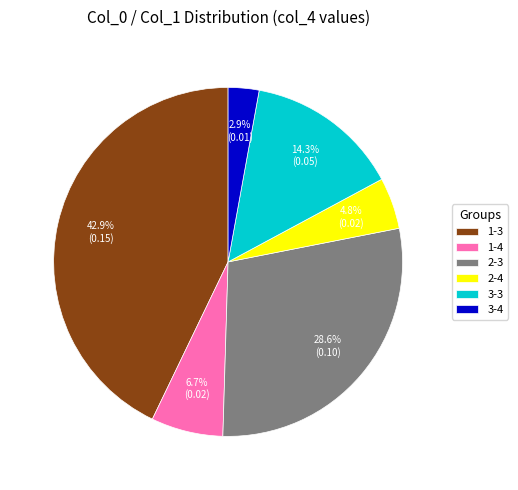

Rank the categories by value from lowest to highest.

3-4, 2-4, 1-4, 3-3, 2-3, 1-3